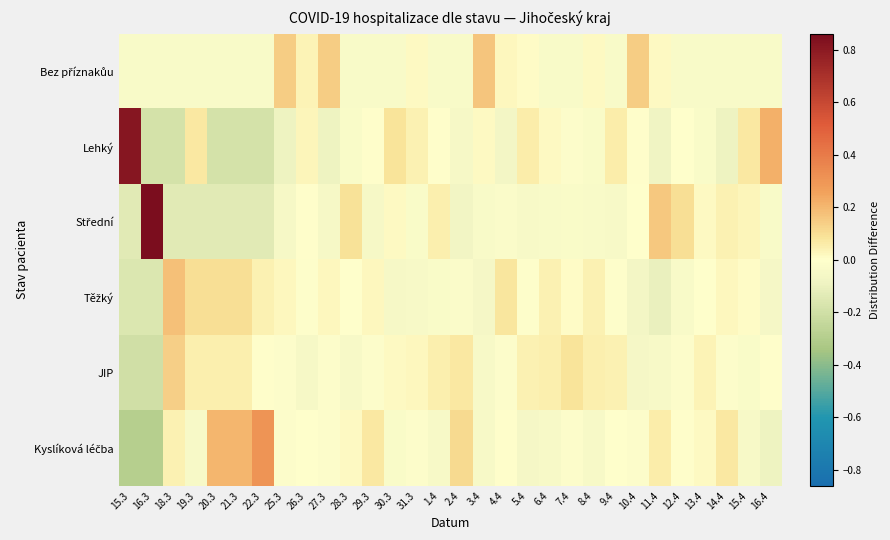

Rank the series at 30.3 from lowest to highest value.

Těžký, Bez příznakůu, Kyslíková léčba, JIP, Střední, Lehký